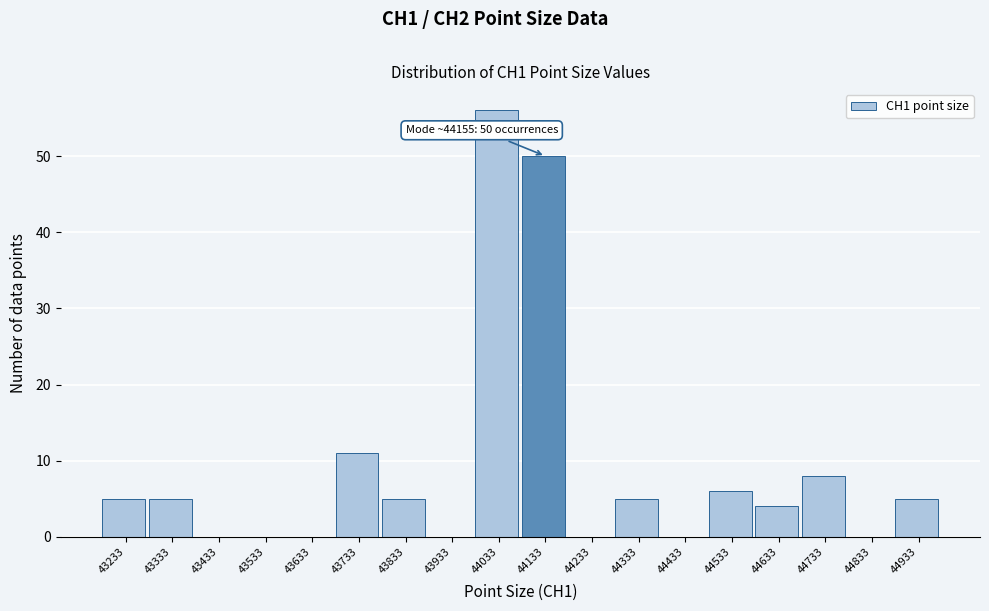

Reading right to left, extract all data points from this chart.

44933=5	44833=0	44733=8	44633=4	44533=6	44433=0	44333=5	44233=0	44133=50	44033=56	43933=0	43833=5	43733=11	43633=0	43533=0	43433=0	43333=5	43233=5